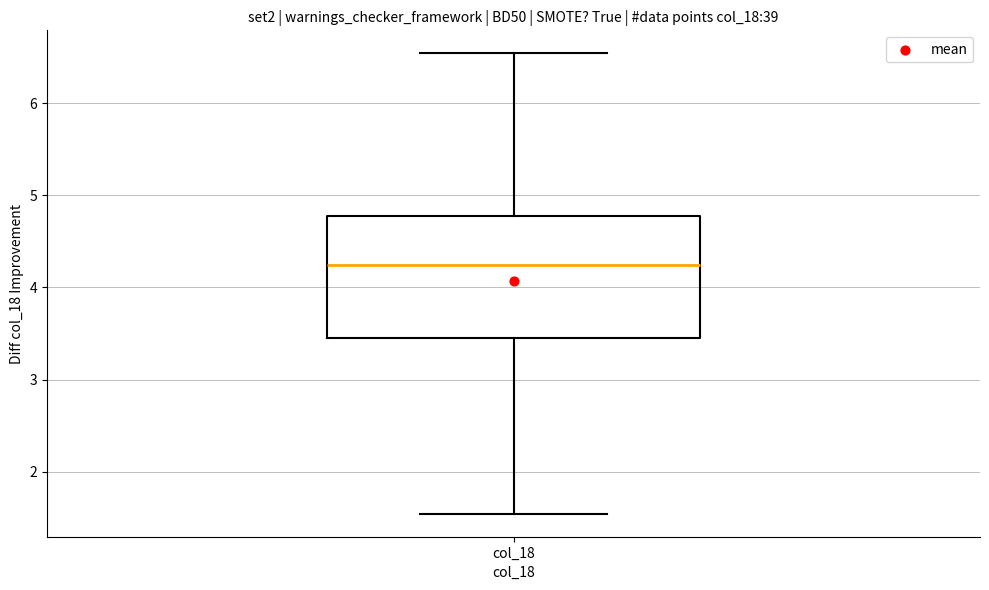

Read this box plot against the y-axis: the position of the median line, the range covered by the box, and the ends of both whiskers. The values are not printed on the chart, so give them approximately, as read against the axis.

median 4.2, box 3.5 to 4.8, whiskers 1.5 to 6.5